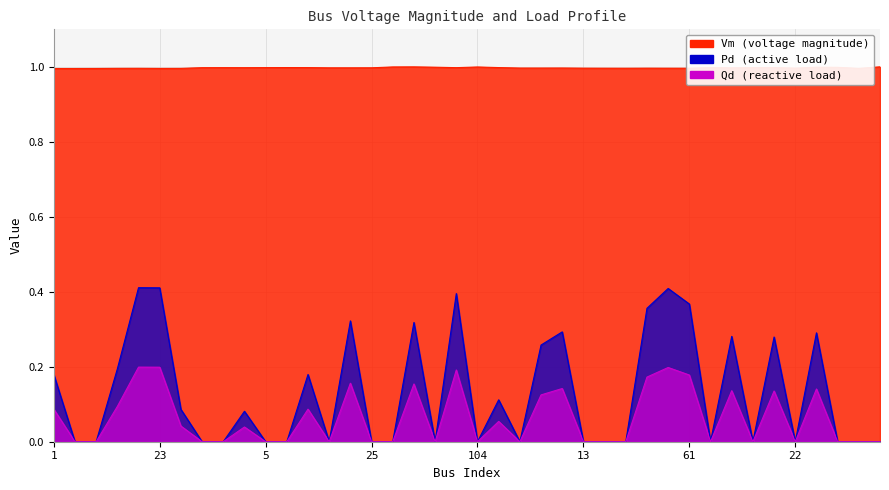

Which has a higher value, 83 or 66?

66